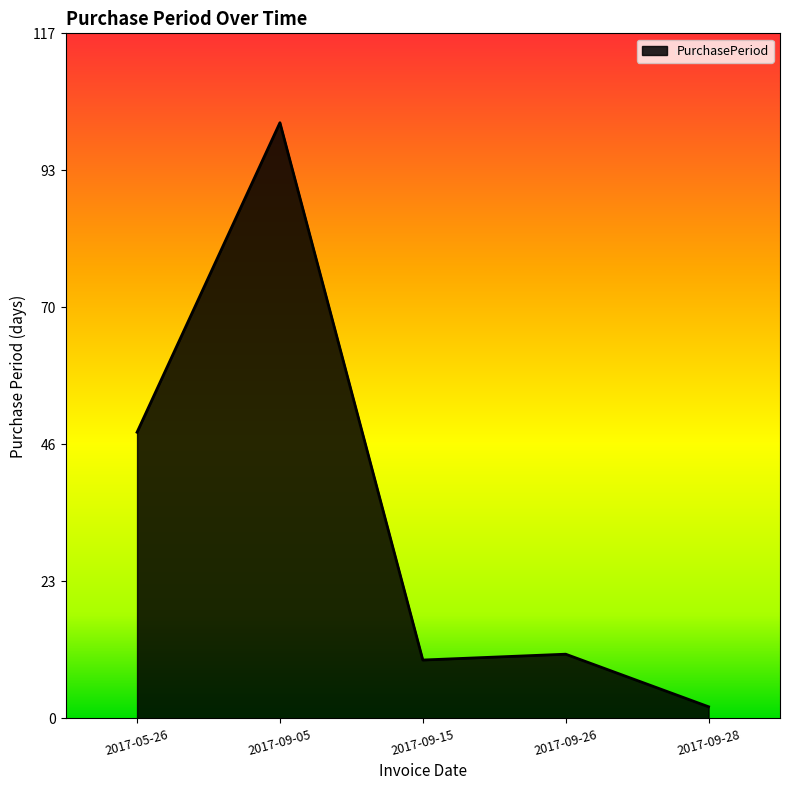

How many lines are shown in the chart?

1